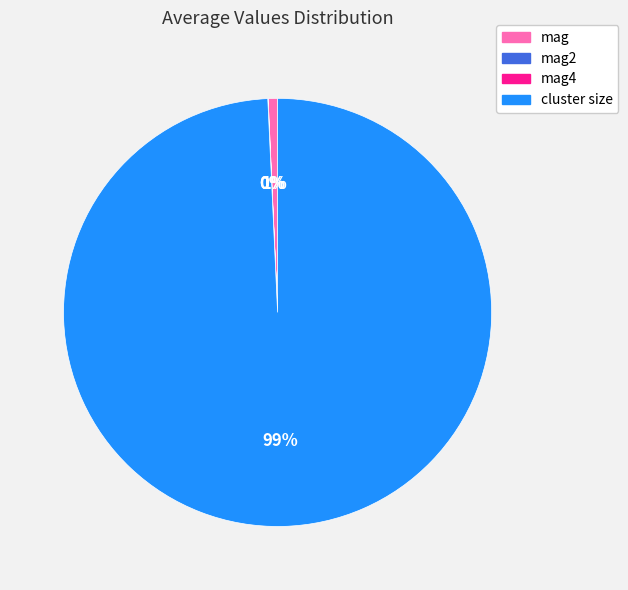

Does any single category account for the majority?

Yes